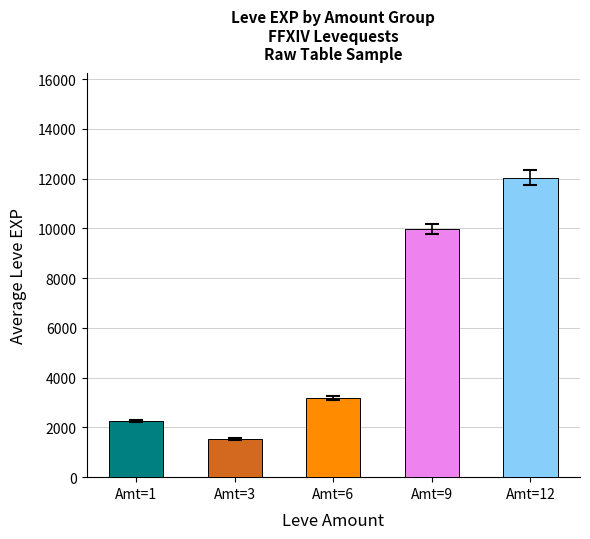

Count the number of categories in the chart.

5